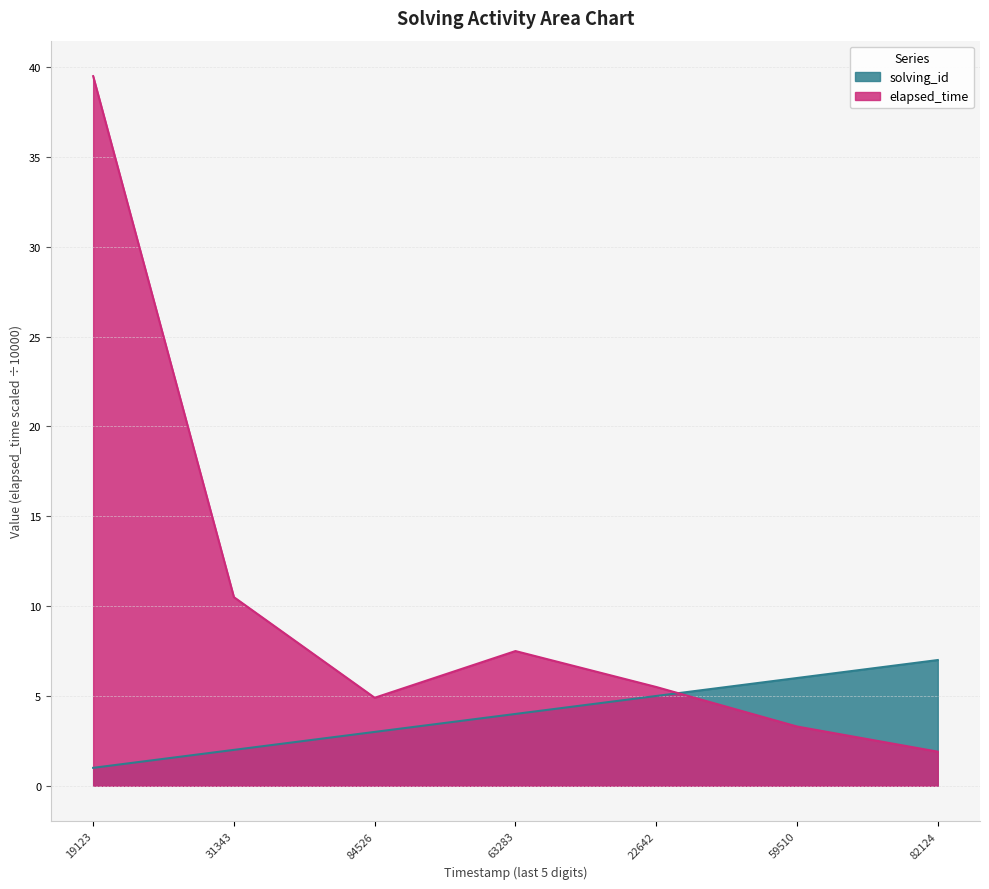

How many series are shown in this chart?

2